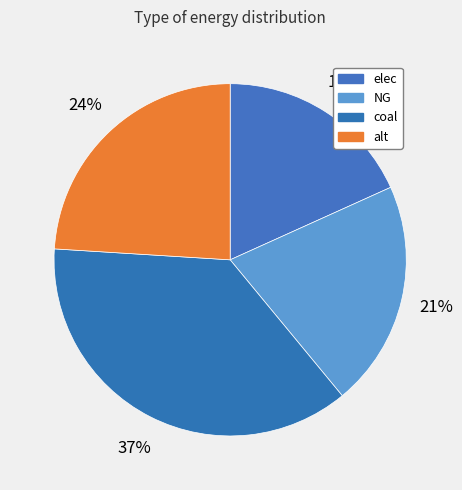

Which category has the smallest portion of the pie?

elec